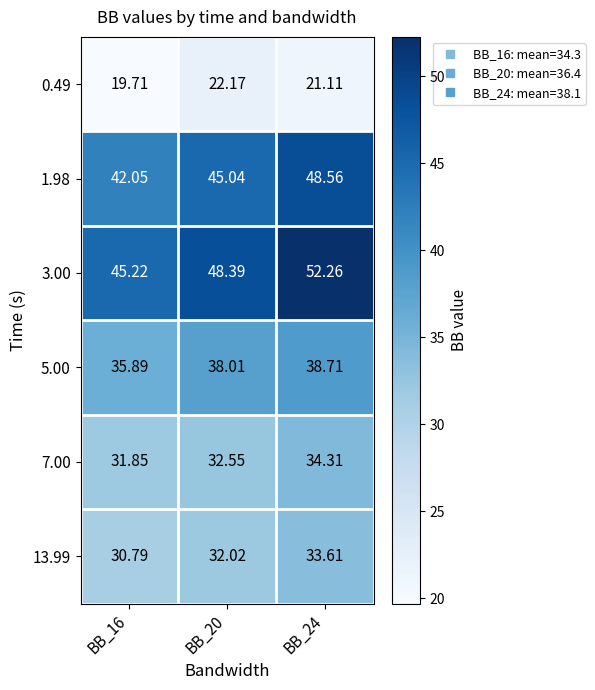

Which series has the widest spread of values?

3.00